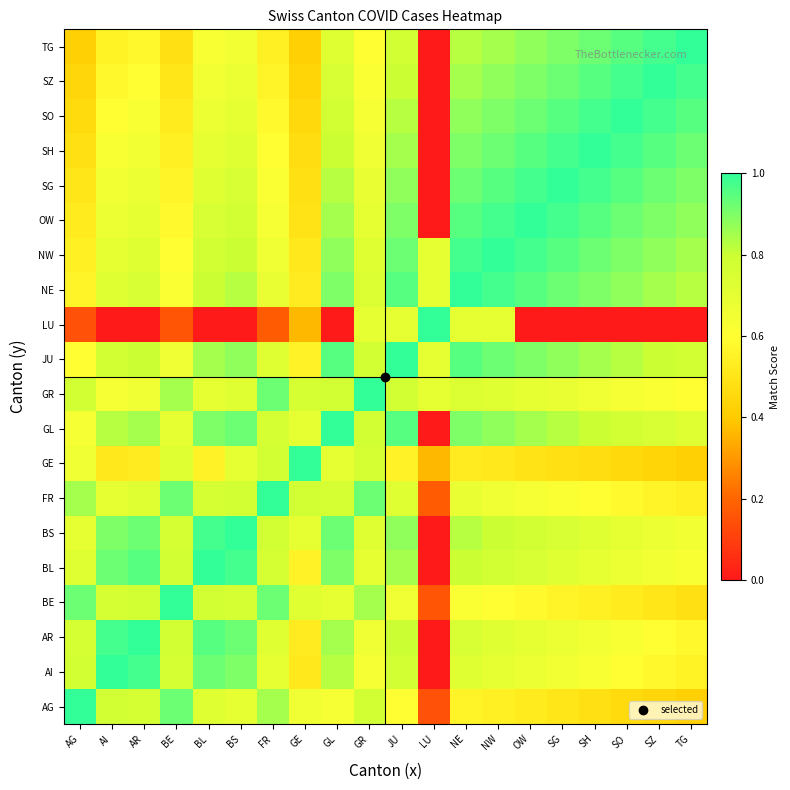

Reading left to right, what are all the values shown in this chart?

AG: AG=1.0	AI=0.8	AR=0.8	BE=0.9	BL=0.7	BS=0.7	FR=0.8	GE=0.7	GL=0.6	GR=0.8	JU=0.6	LU=0.1	NE=0.6	NW=0.5	OW=0.5	SG=0.5	SH=0.5	SO=0.5	SZ=0.4	TG=0.4
AI: AG=0.8	AI=1.0	AR=1.0	BE=0.8	BL=0.9	BS=0.9	FR=0.7	GE=0.5	GL=0.8	GR=0.6	JU=0.8	LU=0.0	NE=0.7	NW=0.7	OW=0.7	SG=0.7	SH=0.6	SO=0.6	SZ=0.6	TG=0.6
AR: AG=0.8	AI=1.0	AR=1.0	BE=0.8	BL=0.9	BS=0.9	FR=0.7	GE=0.5	GL=0.8	GR=0.7	JU=0.8	LU=0.0	NE=0.8	NW=0.7	OW=0.7	SG=0.7	SH=0.7	SO=0.6	SZ=0.6	TG=0.6
BE: AG=0.9	AI=0.8	AR=0.8	BE=1.0	BL=0.8	BS=0.8	FR=0.9	GE=0.7	GL=0.7	GR=0.8	JU=0.7	LU=0.2	NE=0.6	NW=0.6	OW=0.6	SG=0.6	SH=0.5	SO=0.5	SZ=0.5	TG=0.5
BL: AG=0.7	AI=0.9	AR=0.9	BE=0.8	BL=1.0	BS=1.0	FR=0.8	GE=0.6	GL=0.9	GR=0.7	JU=0.8	LU=0.0	NE=0.8	NW=0.8	OW=0.8	SG=0.7	SH=0.7	SO=0.7	SZ=0.7	TG=0.6
BS: AG=0.7	AI=0.9	AR=0.9	BE=0.8	BL=1.0	BS=1.0	FR=0.8	GE=0.7	GL=0.9	GR=0.7	JU=0.9	LU=0.0	NE=0.8	NW=0.8	OW=0.8	SG=0.8	SH=0.7	SO=0.7	SZ=0.7	TG=0.7
FR: AG=0.8	AI=0.7	AR=0.7	BE=0.9	BL=0.8	BS=0.8	FR=1.0	GE=0.8	GL=0.8	GR=0.9	JU=0.7	LU=0.2	NE=0.7	NW=0.7	OW=0.6	SG=0.6	SH=0.6	SO=0.6	SZ=0.6	TG=0.5
GE: AG=0.7	AI=0.5	AR=0.5	BE=0.7	BL=0.6	BS=0.7	FR=0.8	GE=1.0	GL=0.7	GR=0.8	JU=0.6	LU=0.4	NE=0.5	NW=0.5	OW=0.5	SG=0.5	SH=0.5	SO=0.4	SZ=0.4	TG=0.4
GL: AG=0.6	AI=0.8	AR=0.8	BE=0.7	BL=0.9	BS=0.9	FR=0.8	GE=0.7	GL=1.0	GR=0.8	JU=0.9	LU=0.0	NE=0.9	NW=0.9	OW=0.8	SG=0.8	SH=0.8	SO=0.8	SZ=0.8	TG=0.7
GR: AG=0.8	AI=0.6	AR=0.7	BE=0.8	BL=0.7	BS=0.7	FR=0.9	GE=0.8	GL=0.8	GR=1.0	JU=0.8	LU=0.7	NE=0.7	NW=0.7	OW=0.7	SG=0.7	SH=0.7	SO=0.6	SZ=0.6	TG=0.6
JU: AG=0.6	AI=0.8	AR=0.8	BE=0.7	BL=0.8	BS=0.9	FR=0.7	GE=0.6	GL=0.9	GR=0.8	JU=1.0	LU=0.7	NE=0.9	NW=0.9	OW=0.9	SG=0.9	SH=0.8	SO=0.8	SZ=0.8	TG=0.8
LU: AG=0.1	AI=0.0	AR=0.0	BE=0.2	BL=0.0	BS=0.0	FR=0.2	GE=0.4	GL=0.0	GR=0.7	JU=0.7	LU=1.0	NE=0.7	NW=0.7	OW=0.0	SG=0.0	SH=0.0	SO=0.0	SZ=0.0	TG=0.0
NE: AG=0.6	AI=0.7	AR=0.8	BE=0.6	BL=0.8	BS=0.8	FR=0.7	GE=0.5	GL=0.9	GR=0.7	JU=0.9	LU=0.7	NE=1.0	NW=1.0	OW=0.9	SG=0.9	SH=0.9	SO=0.9	SZ=0.8	TG=0.8
NW: AG=0.5	AI=0.7	AR=0.7	BE=0.6	BL=0.8	BS=0.8	FR=0.7	GE=0.5	GL=0.9	GR=0.7	JU=0.9	LU=0.7	NE=1.0	NW=1.0	OW=1.0	SG=0.9	SH=0.9	SO=0.9	SZ=0.9	TG=0.8
OW: AG=0.5	AI=0.7	AR=0.7	BE=0.6	BL=0.8	BS=0.8	FR=0.6	GE=0.5	GL=0.8	GR=0.7	JU=0.9	LU=0.0	NE=0.9	NW=1.0	OW=1.0	SG=1.0	SH=0.9	SO=0.9	SZ=0.9	TG=0.9
SG: AG=0.5	AI=0.7	AR=0.7	BE=0.6	BL=0.7	BS=0.8	FR=0.6	GE=0.5	GL=0.8	GR=0.7	JU=0.9	LU=0.0	NE=0.9	NW=0.9	OW=1.0	SG=1.0	SH=1.0	SO=0.9	SZ=0.9	TG=0.9
SH: AG=0.5	AI=0.6	AR=0.7	BE=0.5	BL=0.7	BS=0.7	FR=0.6	GE=0.5	GL=0.8	GR=0.7	JU=0.8	LU=0.0	NE=0.9	NW=0.9	OW=0.9	SG=1.0	SH=1.0	SO=1.0	SZ=0.9	TG=0.9
SO: AG=0.5	AI=0.6	AR=0.6	BE=0.5	BL=0.7	BS=0.7	FR=0.6	GE=0.4	GL=0.8	GR=0.6	JU=0.8	LU=0.0	NE=0.9	NW=0.9	OW=0.9	SG=0.9	SH=1.0	SO=1.0	SZ=1.0	TG=0.9
SZ: AG=0.4	AI=0.6	AR=0.6	BE=0.5	BL=0.7	BS=0.7	FR=0.6	GE=0.4	GL=0.8	GR=0.6	JU=0.8	LU=0.0	NE=0.8	NW=0.9	OW=0.9	SG=0.9	SH=0.9	SO=1.0	SZ=1.0	TG=1.0
TG: AG=0.4	AI=0.6	AR=0.6	BE=0.5	BL=0.6	BS=0.7	FR=0.5	GE=0.4	GL=0.7	GR=0.6	JU=0.8	LU=0.0	NE=0.8	NW=0.8	OW=0.9	SG=0.9	SH=0.9	SO=0.9	SZ=1.0	TG=1.0